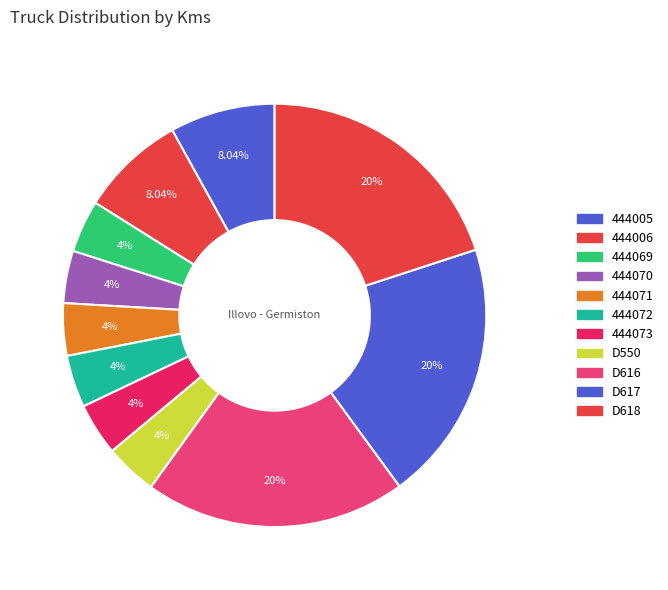

Does D550 account for over 50% of the chart?

No